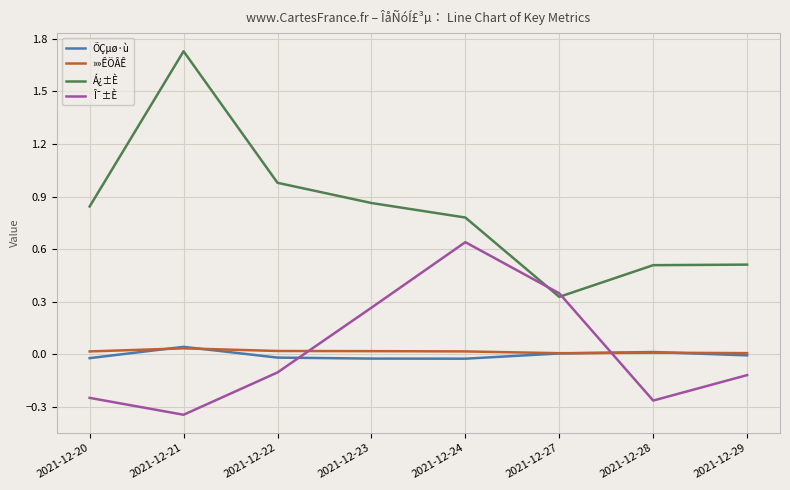

Is it true that Á¿±È equals 2.3 at 2021-12-21?

False